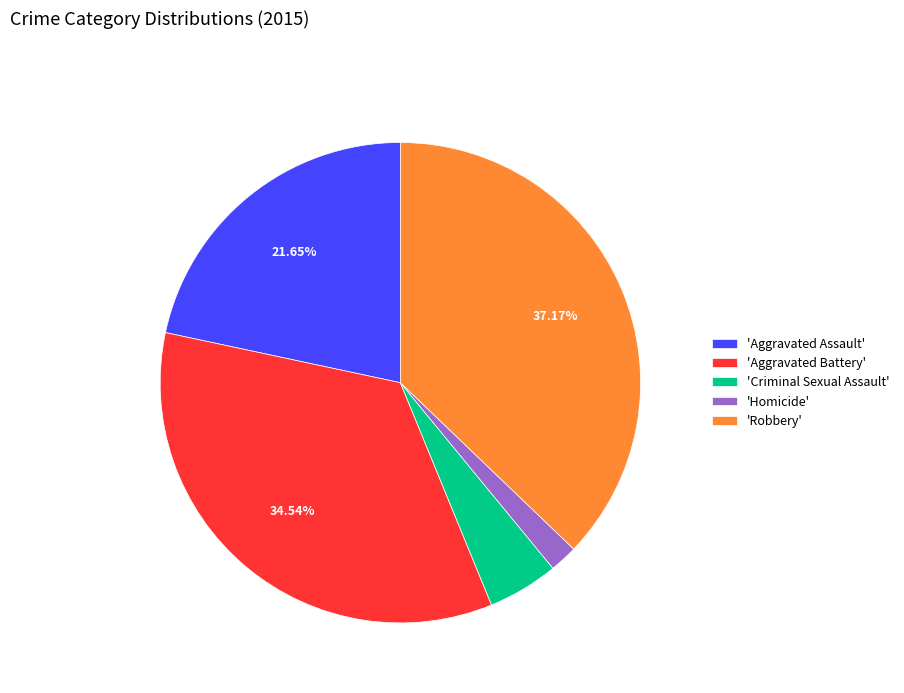

What is the largest slice in the pie chart?

'Robbery'